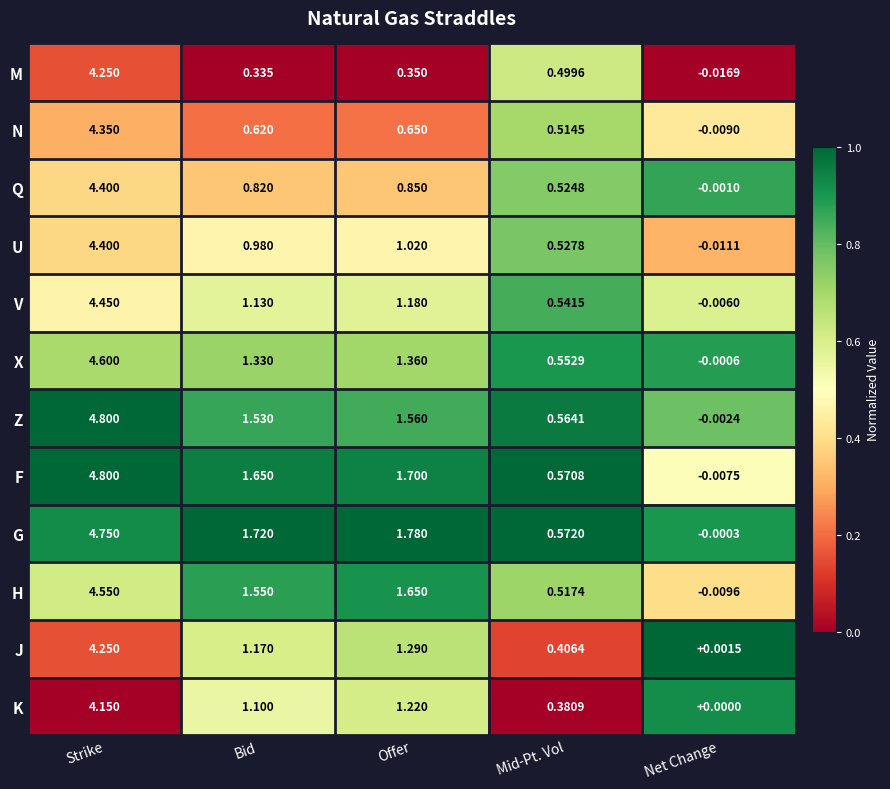

Which series has the widest spread of values?

F